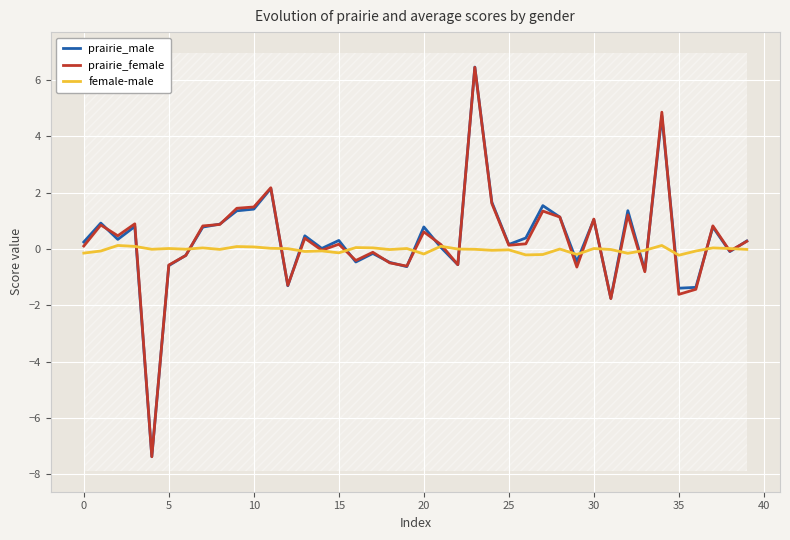

Is this an area chart (filled region under the line)?

No